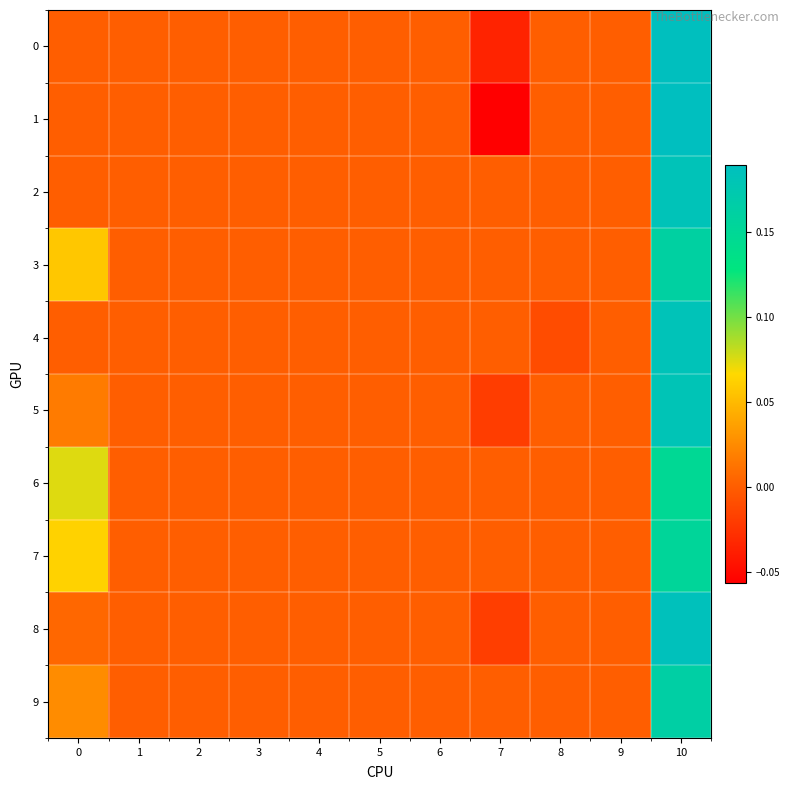

How many series are shown in this chart?

10